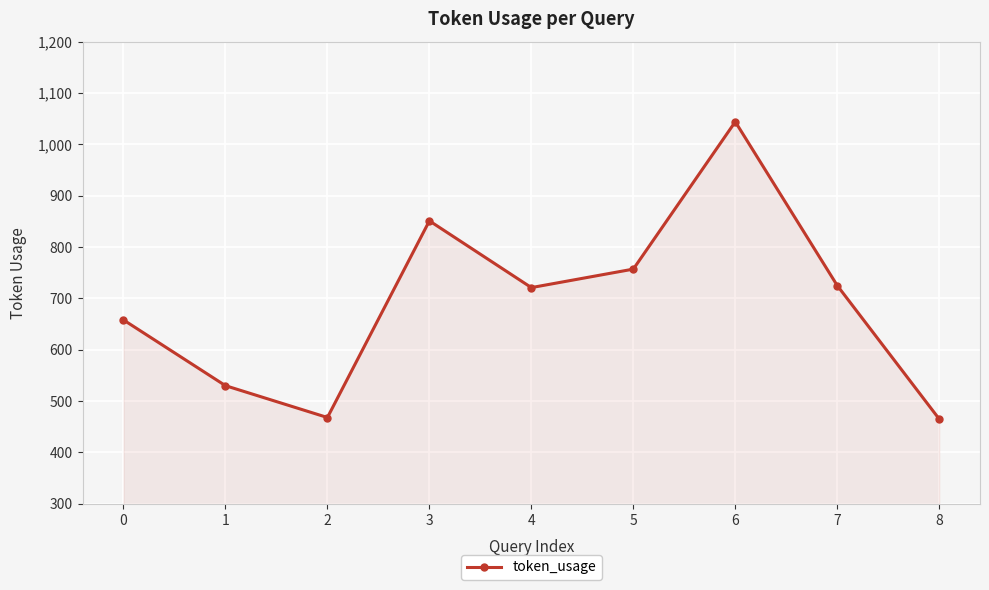

What is the minimum value shown in the chart?

465